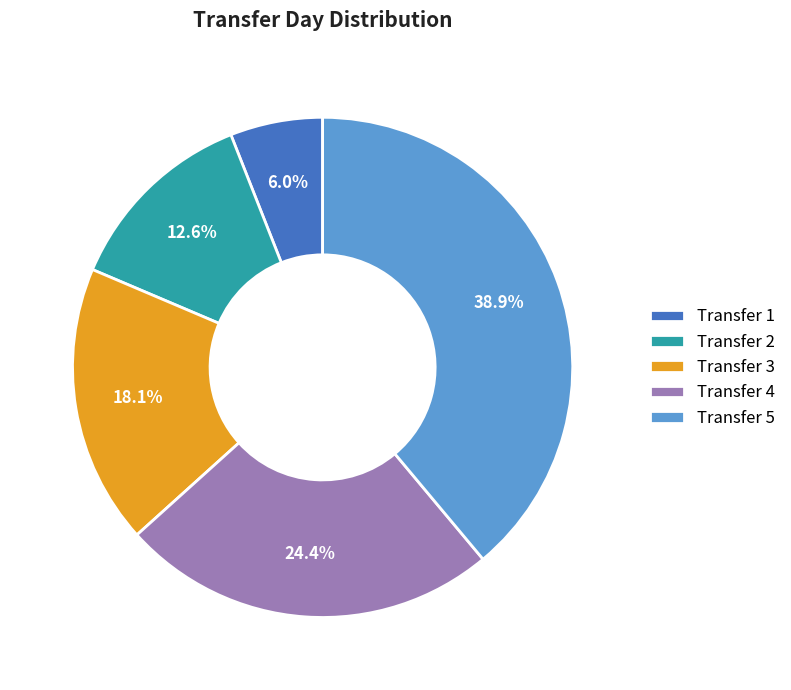

To the nearest percent, what is the average slice percentage?

20%